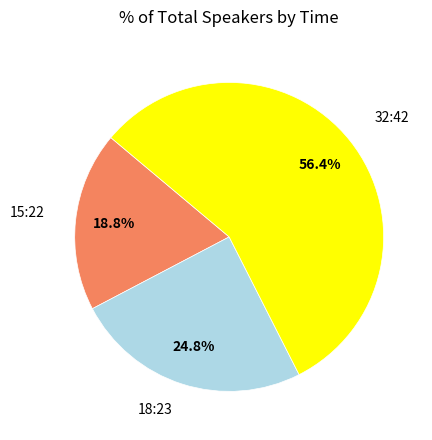

Is there any slice that represents more than half of the pie?

Yes